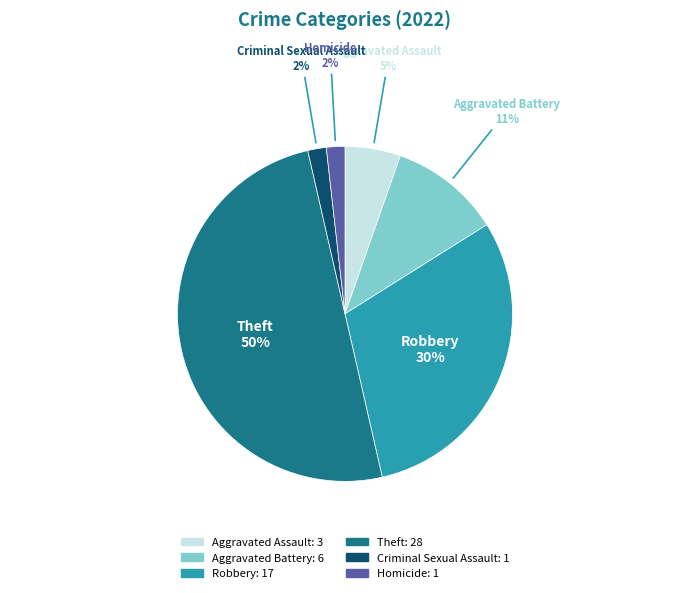

To the nearest percent, what is the average slice percentage?

17%